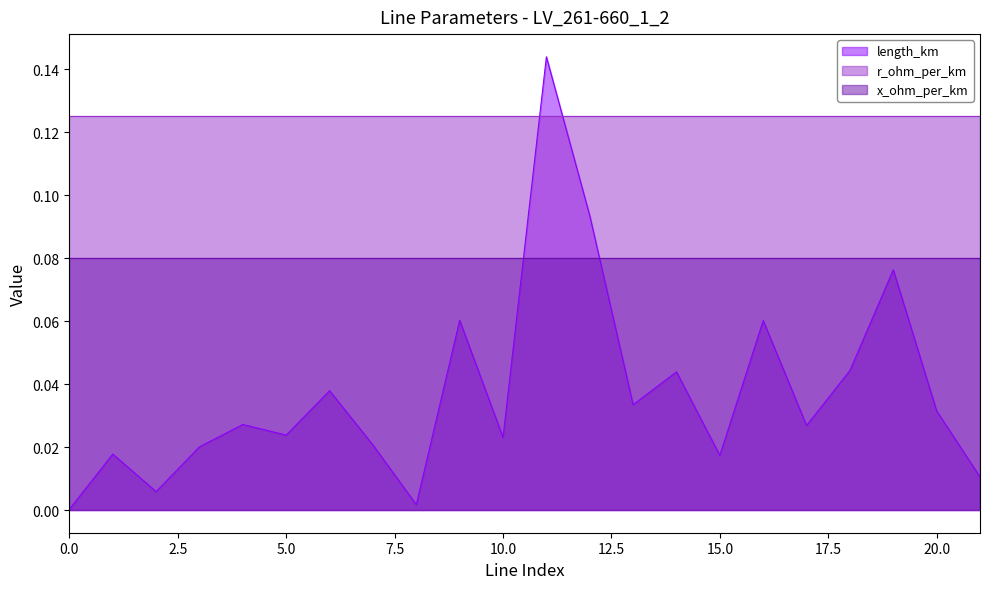

Which series has the largest range (max minus min)?

length_km